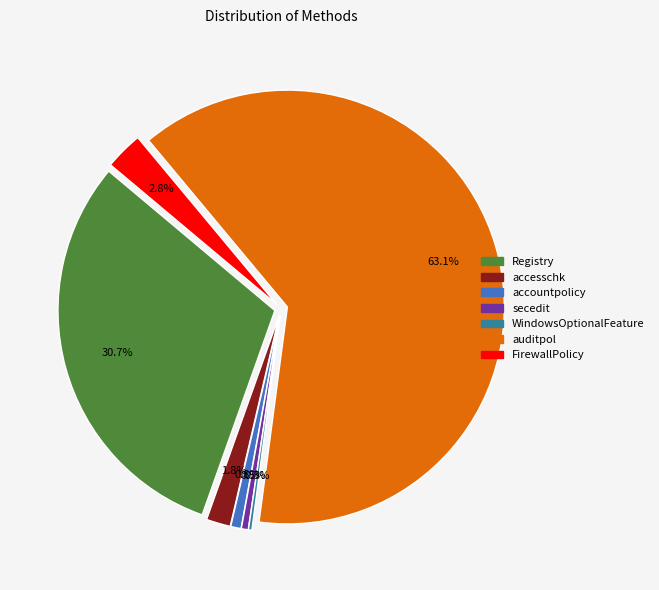

Rank the categories by value from highest to lowest.

auditpol, Registry, FirewallPolicy, accesschk, accountpolicy, secedit, WindowsOptionalFeature